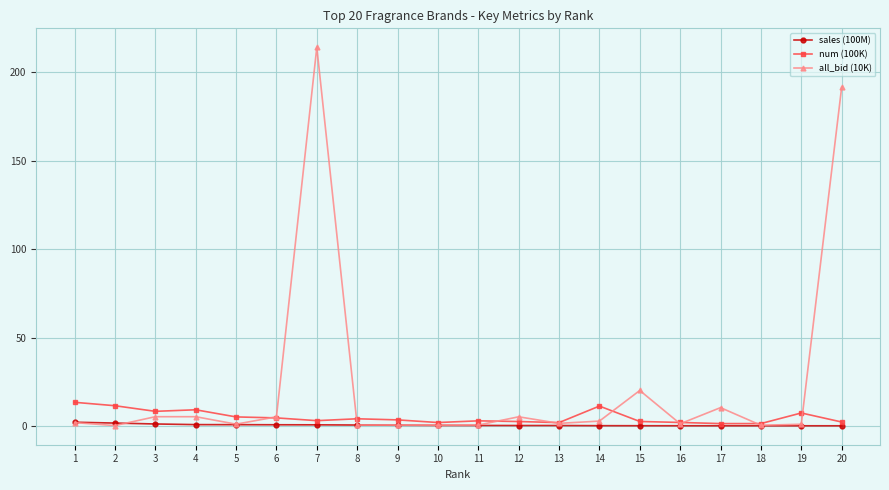

Is it true that num (100K) equals 3.1 at 11?

True